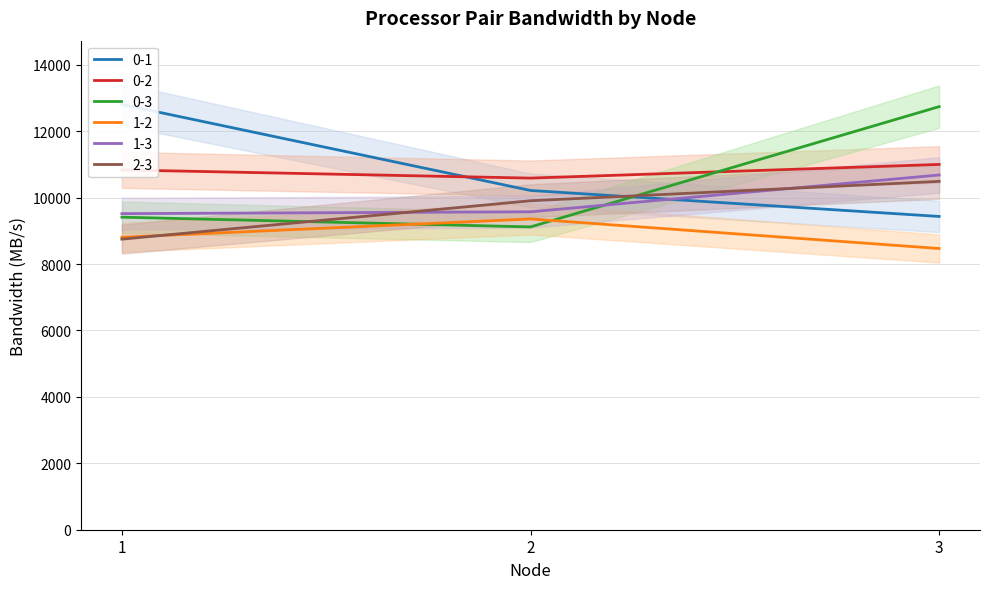

What is the highest value of the 1-3 series?

10680.4